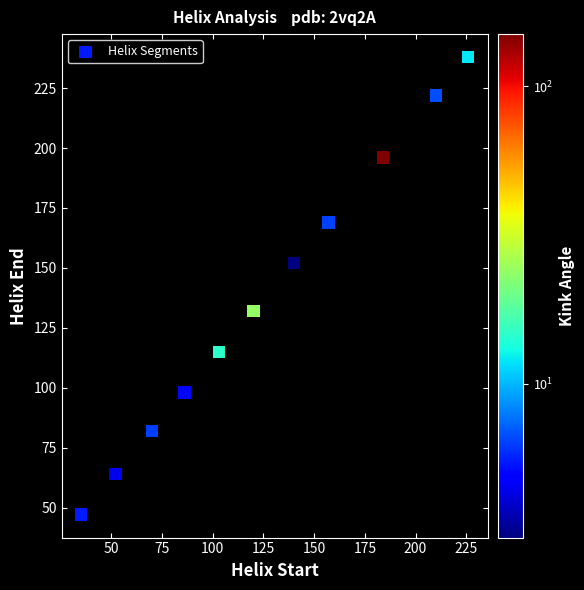

What is the range of X values (max minus min)?

191